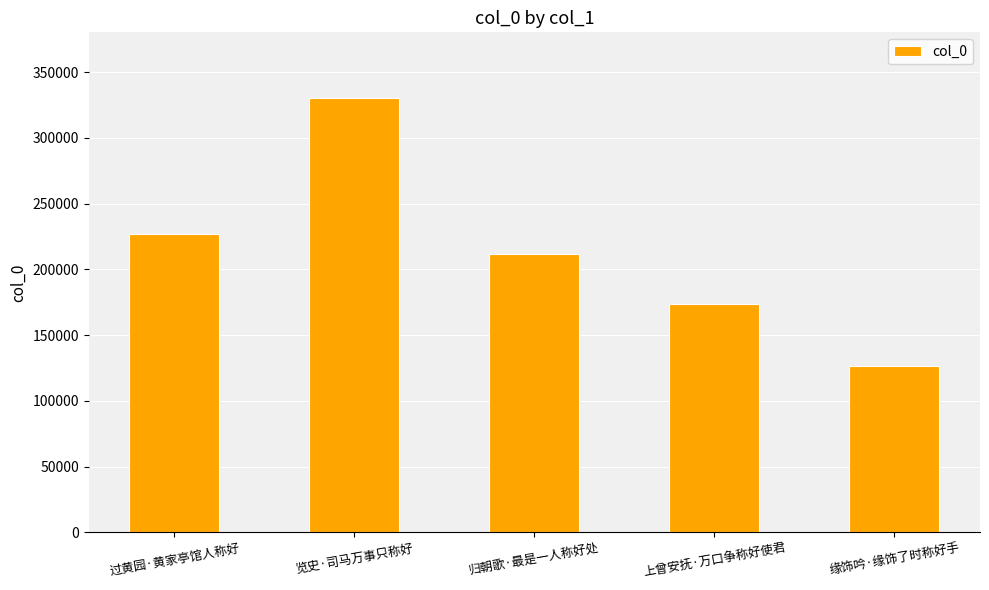

Are the bars grouped side by side (vs. stacked)?

No